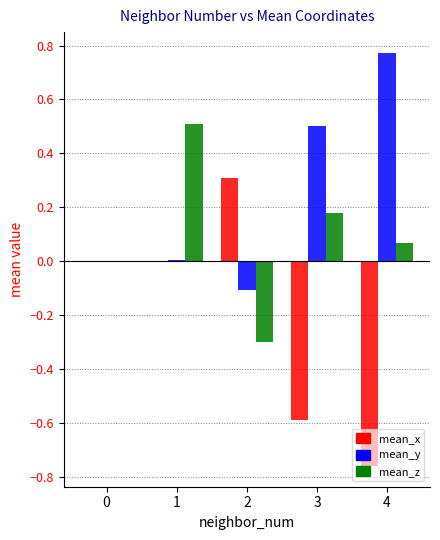

The mean_z series shows 0.2 at 3. True or false?

True